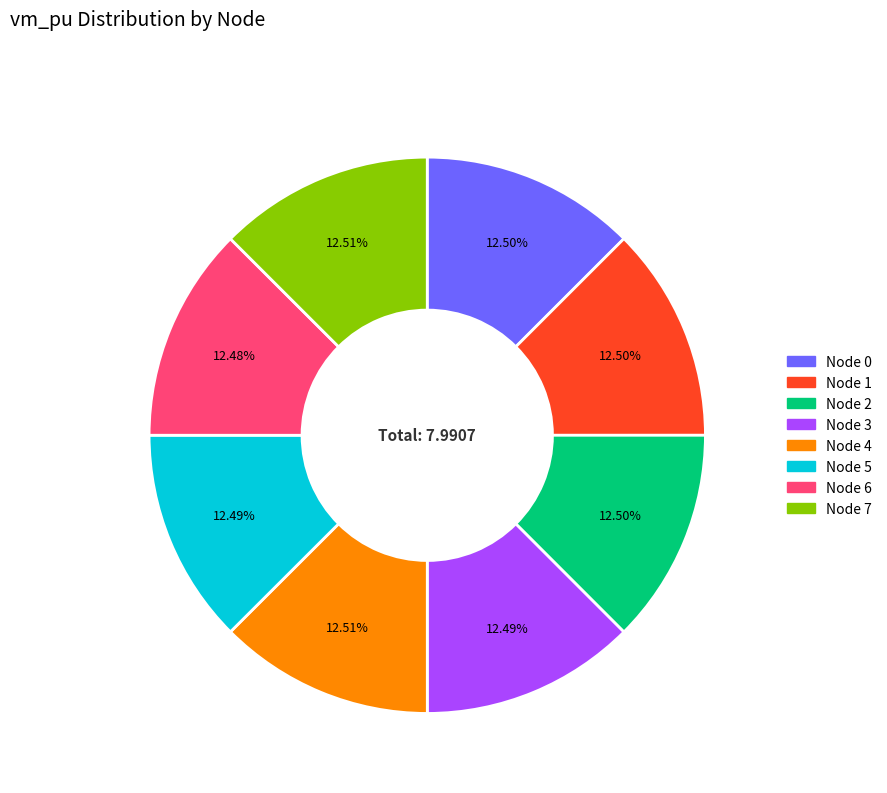

Is there any slice that represents more than half of the pie?

No